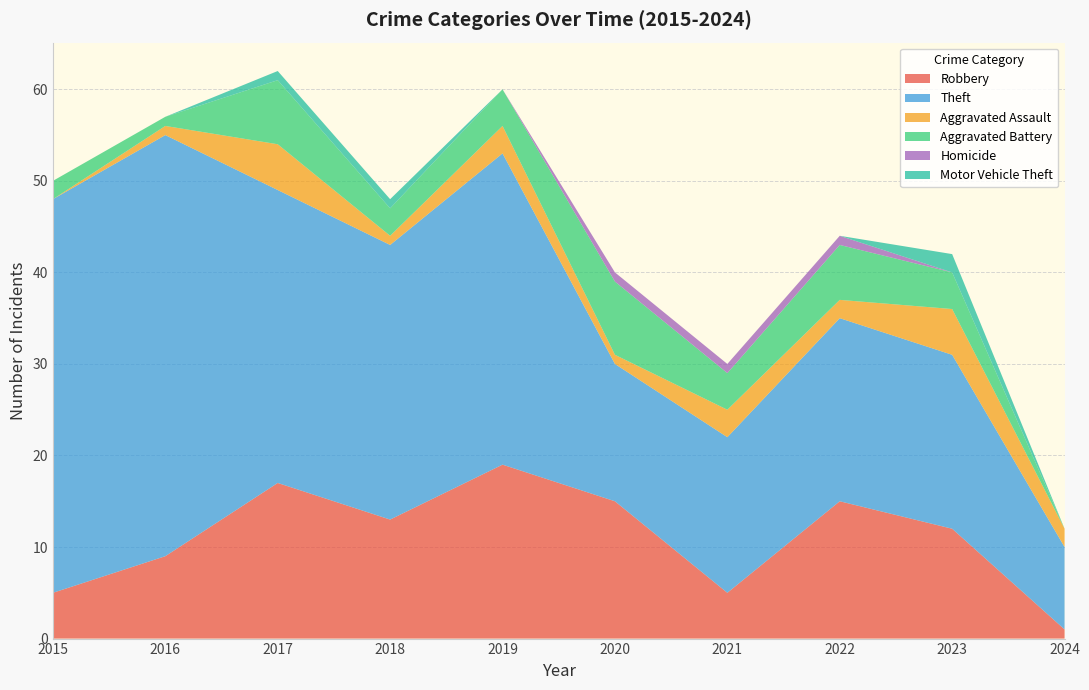

Reading left to right, extract all data points from this chart.

Robbery: 5	9	17	13	19	15	5	15	12	1
Theft: 43	46	32	30	34	15	17	20	19	9
Aggravated Assault: 0	1	5	1	3	1	3	2	5	2
Aggravated Battery: 2	1	7	3	4	8	4	6	4	0
Homicide: 0	0	0	0	0	1	1	1	0	0
Motor Vehicle Theft: 0	0	1	1	0	0	0	0	2	0